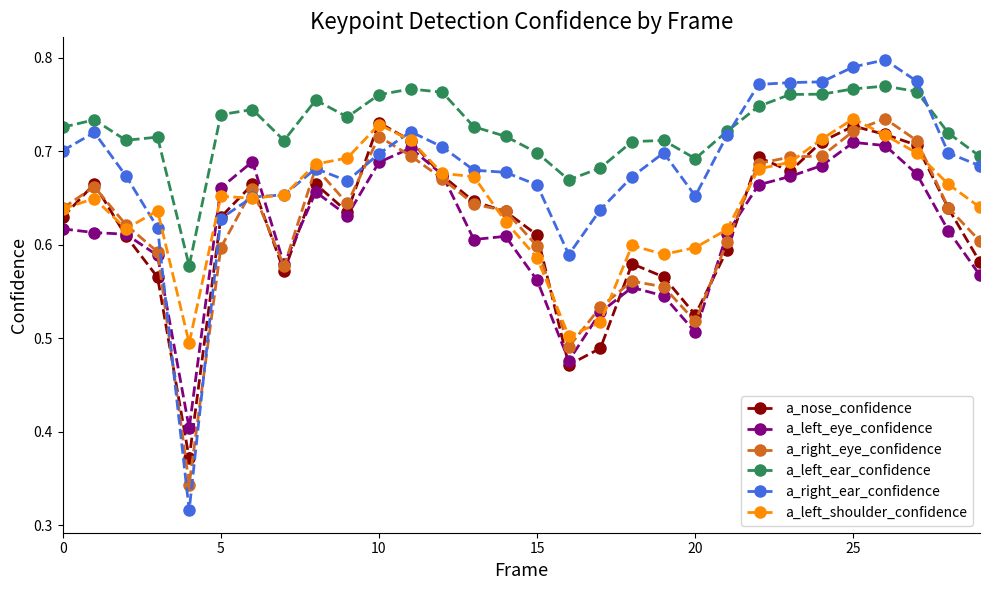

True or false: a_left_eye_confidence has more than 1 interior local peaks.

True